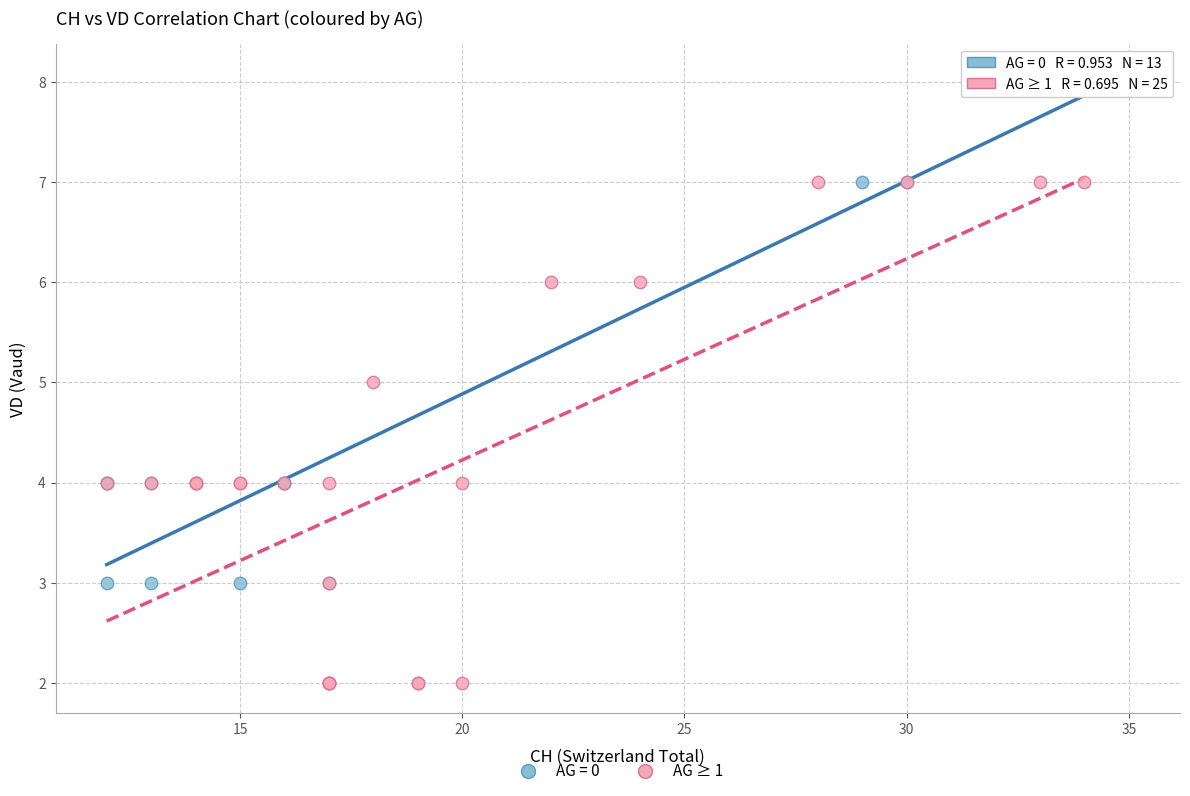

Which series reaches the minimum Y coordinate?

AG ≥ 1